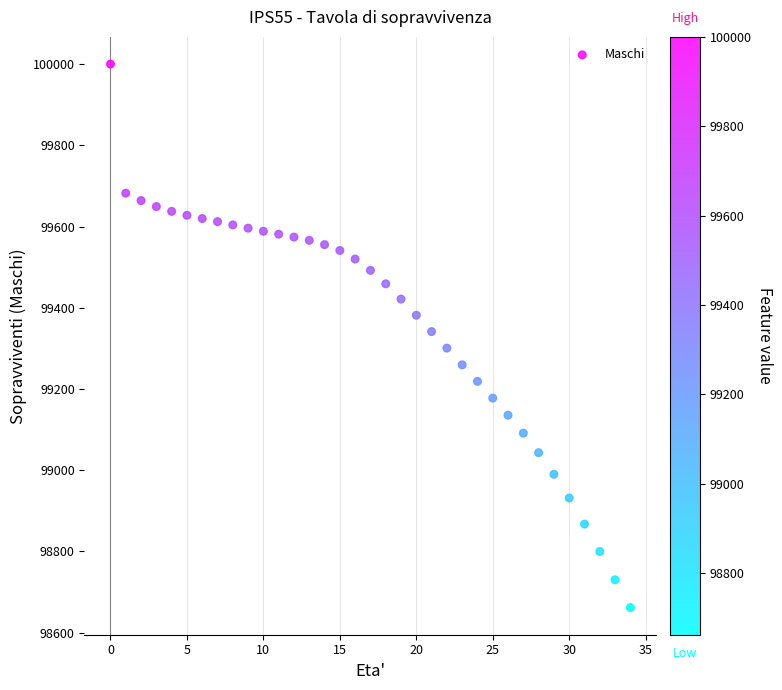

What is the range of Y values (max minus min)?

1338.1